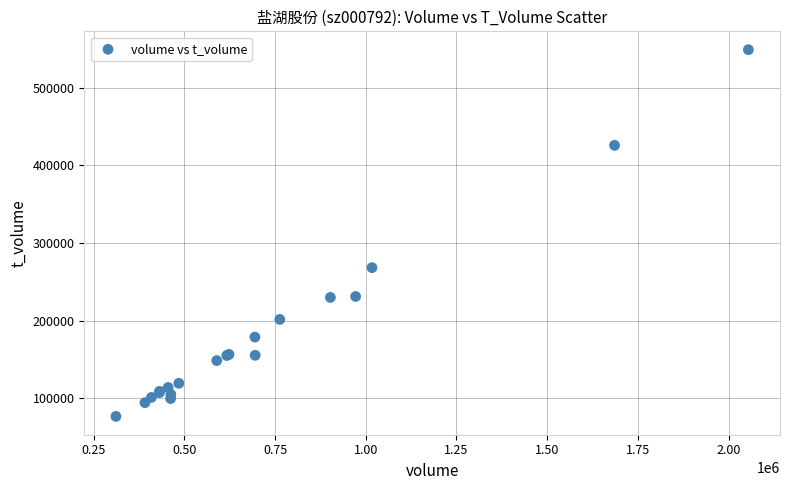

What Y value in the scatter plot is closest to 312820?

268289